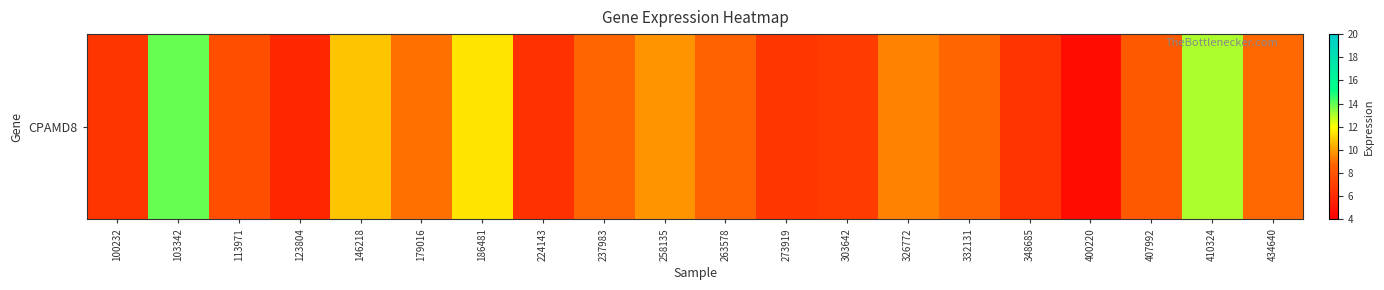

Rank the categories by value from lowest to highest.

400220, 123804, 224143, 348685, 100232, 273919, 303642, 113971, 407992, 263578, 237983, 332131, 434640, 179016, 326772, 258135, 146218, 186481, 410324, 103342